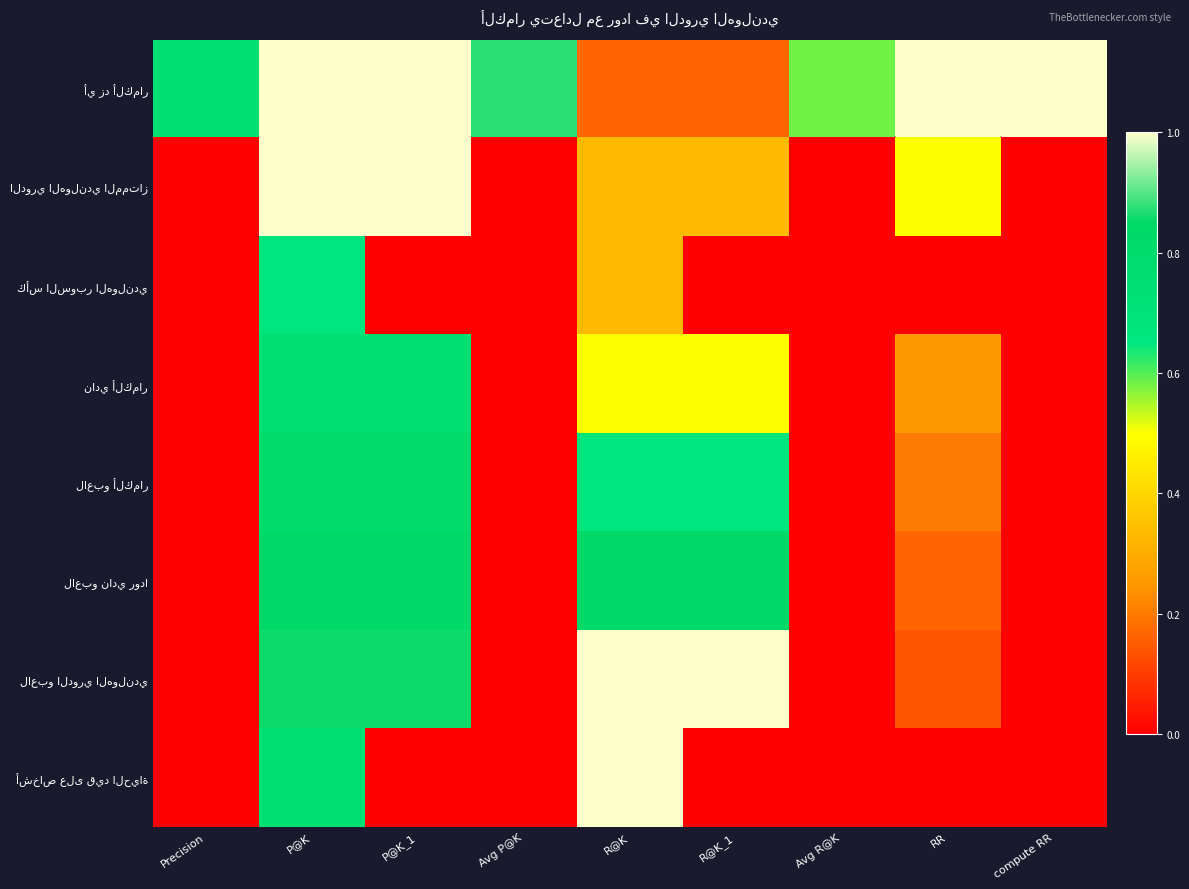

What is the greatest value displayed?

1.0